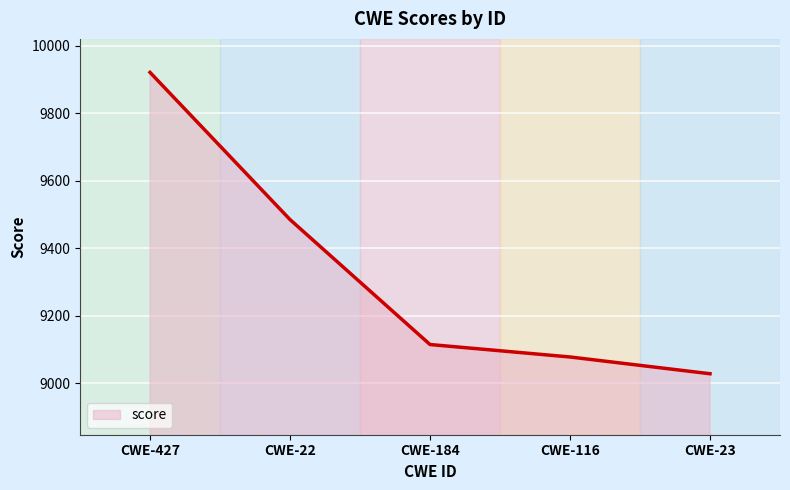

True or false: there are more than 2 points higher than both neighbors.

False